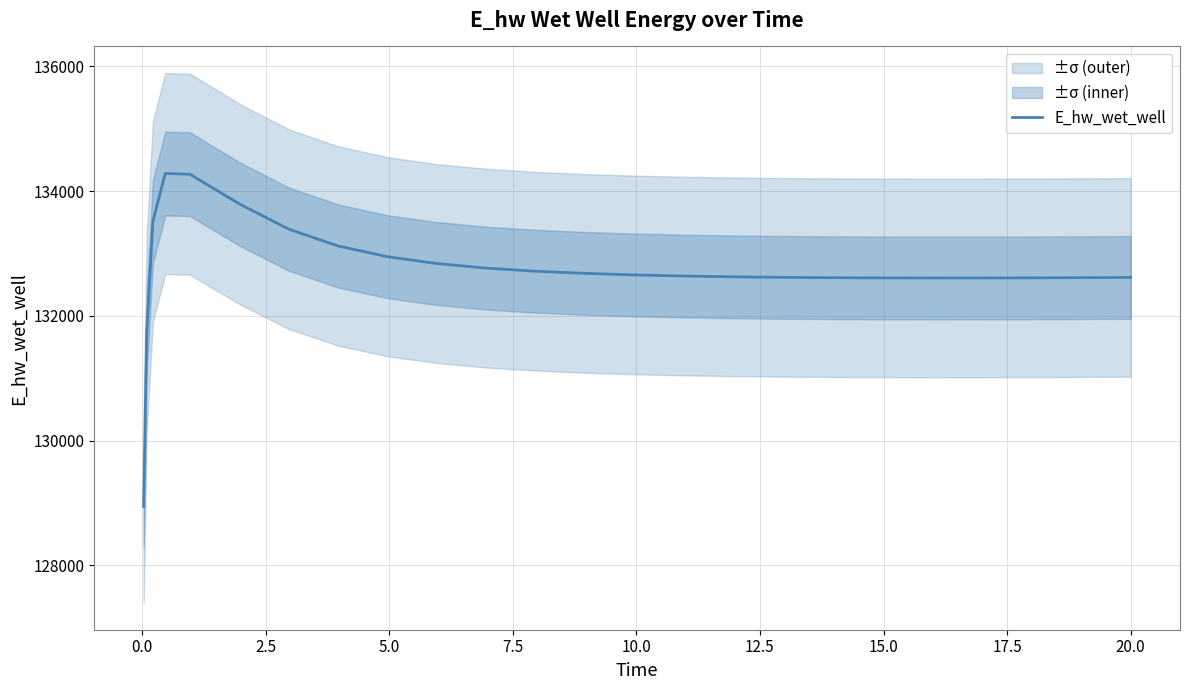

What is the maximum value for E_hw_wet_well?

134283.0